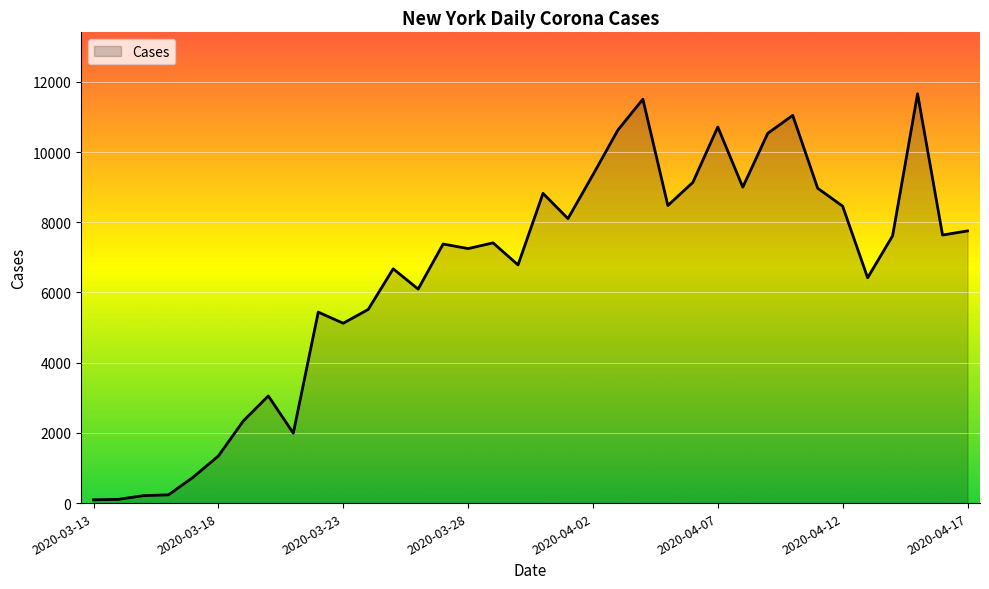

What is the difference between the maximum and minimum values?

11568